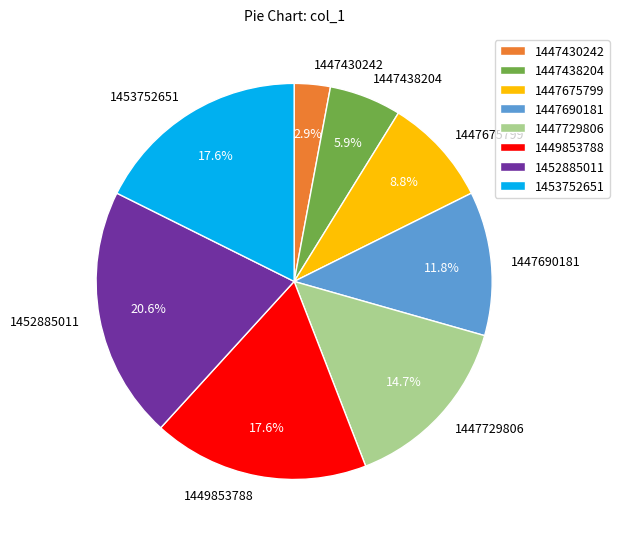

Which category has the biggest portion of the pie?

1452885011